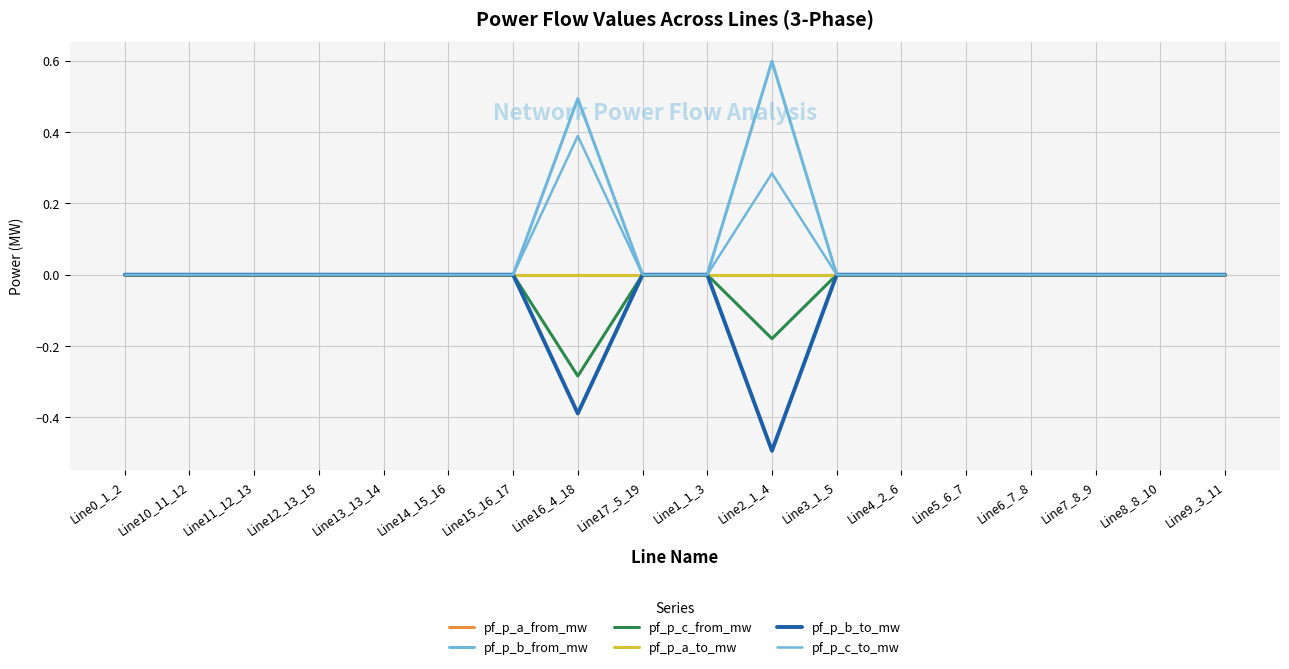

How many lines are shown in the chart?

6